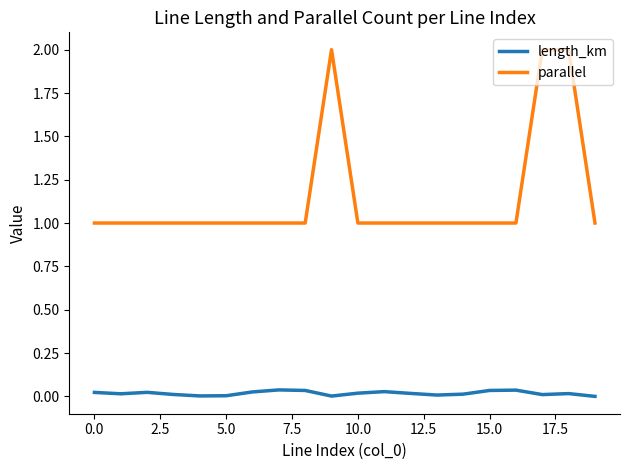

What is the lowest value of the parallel series?

1.0